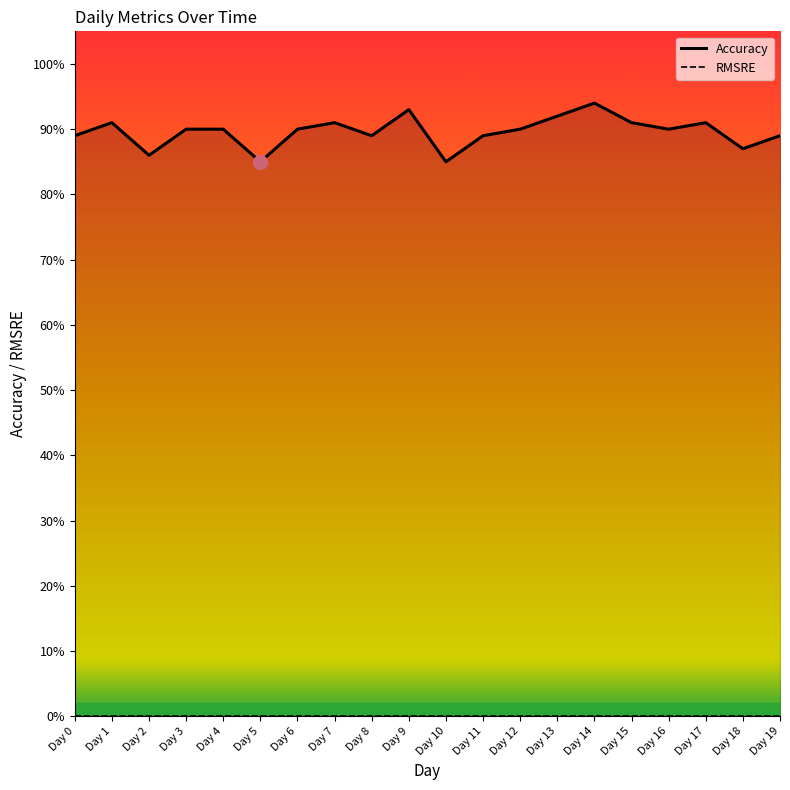

Which has a higher value, Day 18 or Day 13?

Day 13